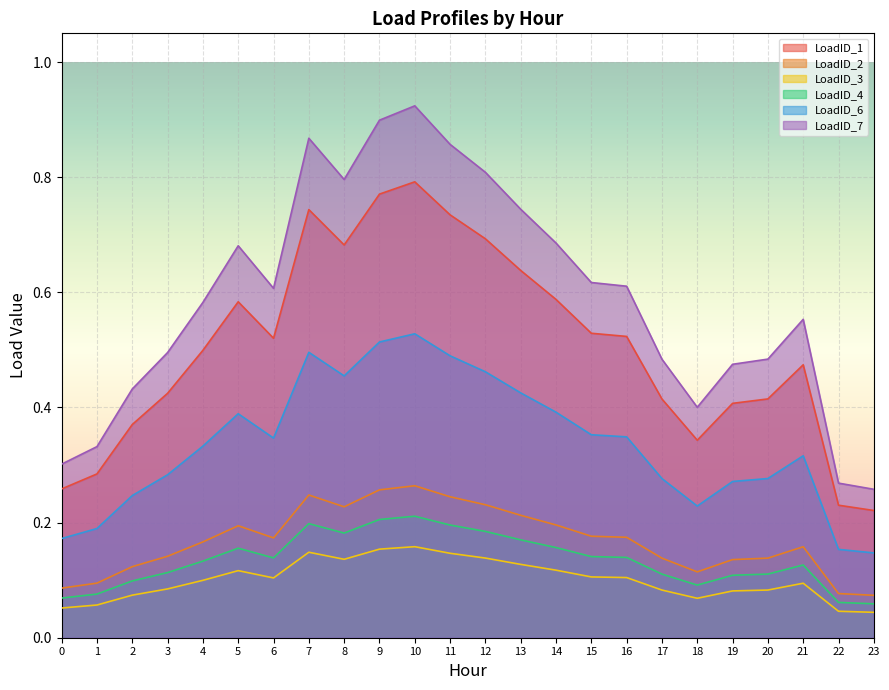

The value of LoadID_6 at 17 is 0.5. True or false?

False